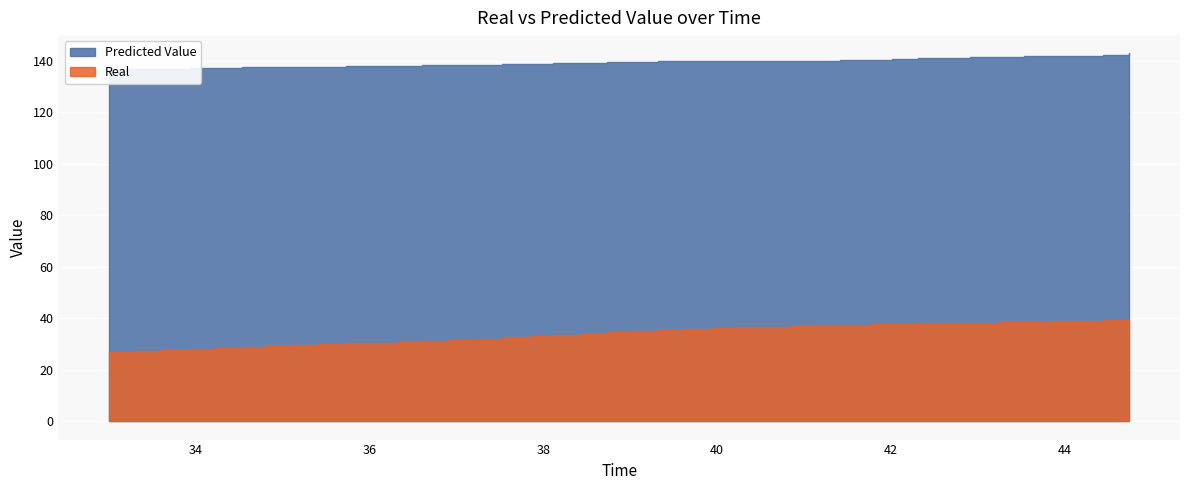

Which series has the largest range (max minus min)?

Real